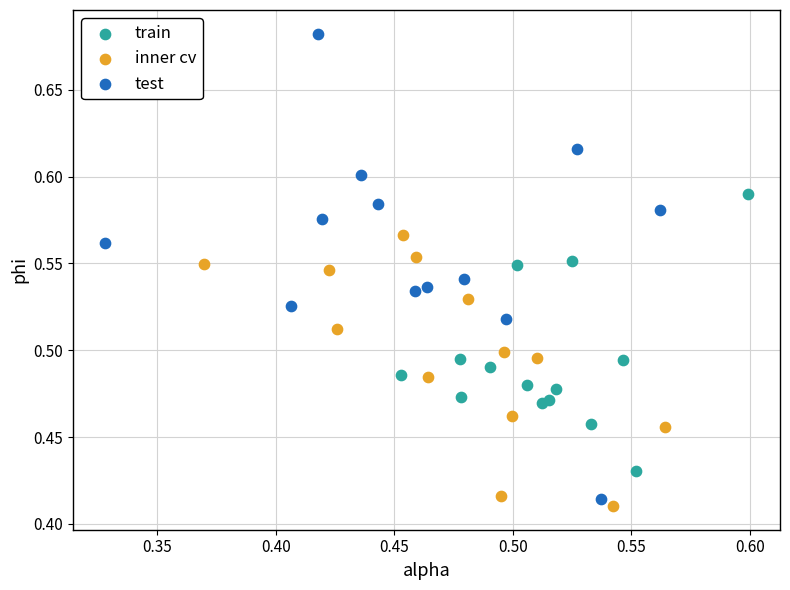

Which series reaches the maximum Y coordinate?

test